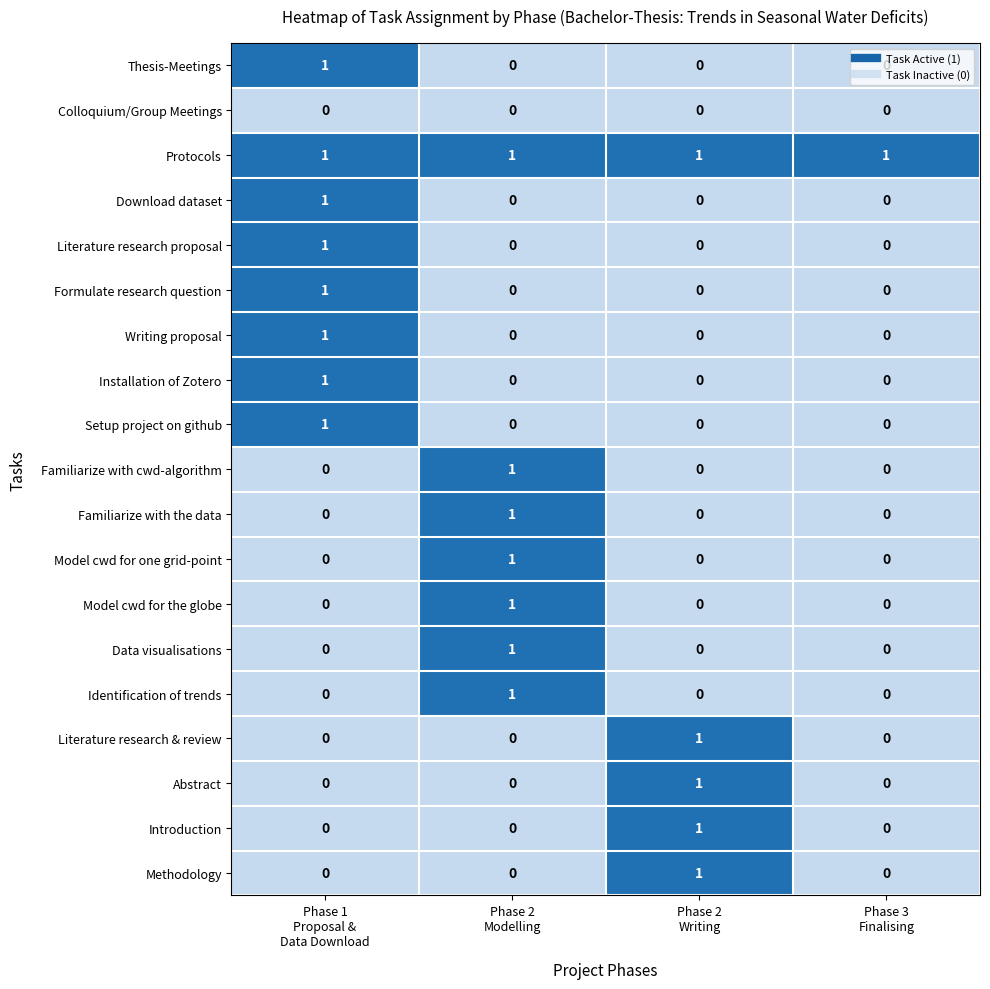

How many Literature research proposal values are between 0 and 1?

4